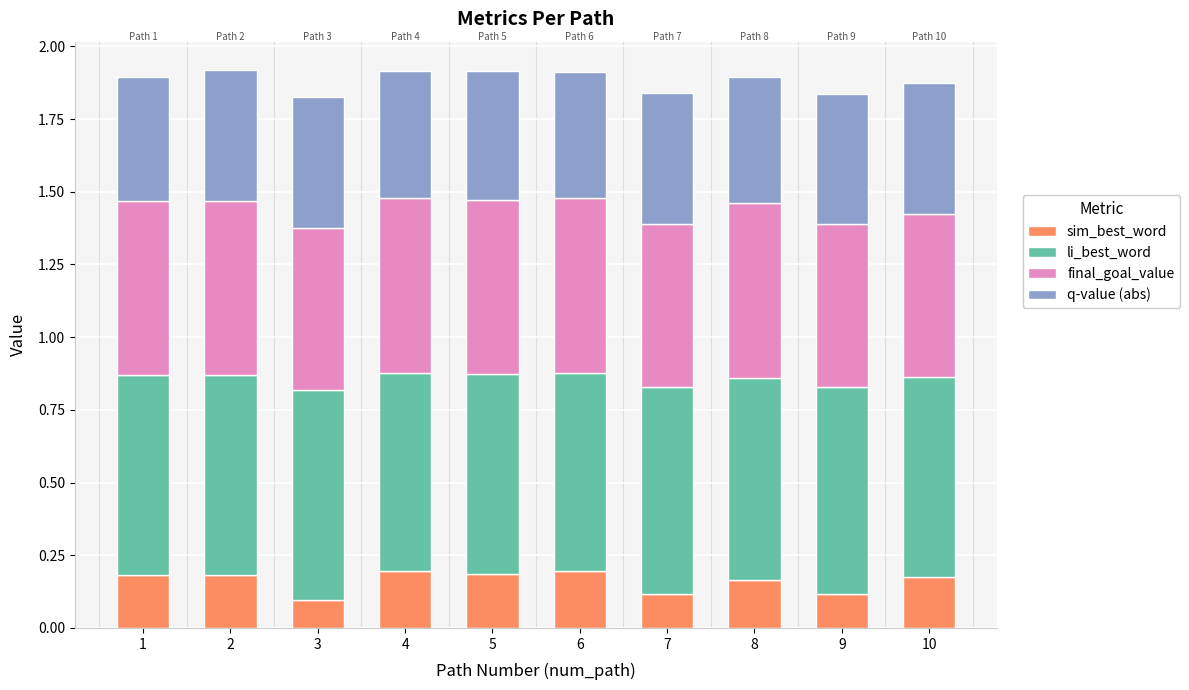

What is the total value across all series at 9?

1.8